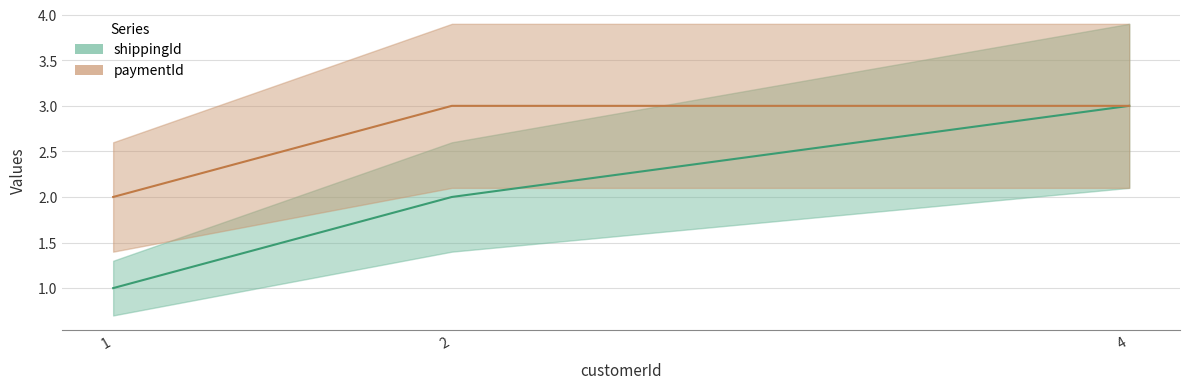

What is the maximum value shown in the chart?

3